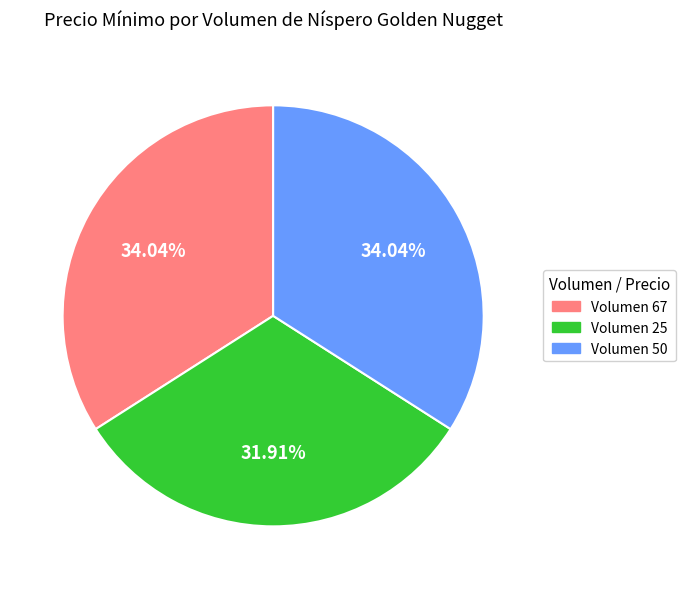

To the nearest percent, what portion does Volumen 67 represent?

34%